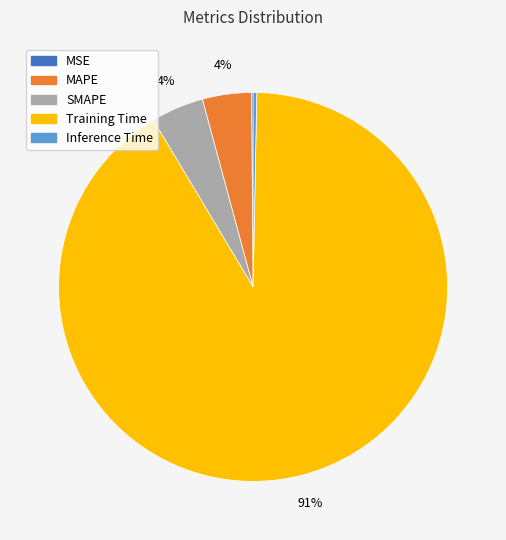

What percentage is the MAPE slice, to the nearest percent?

4%